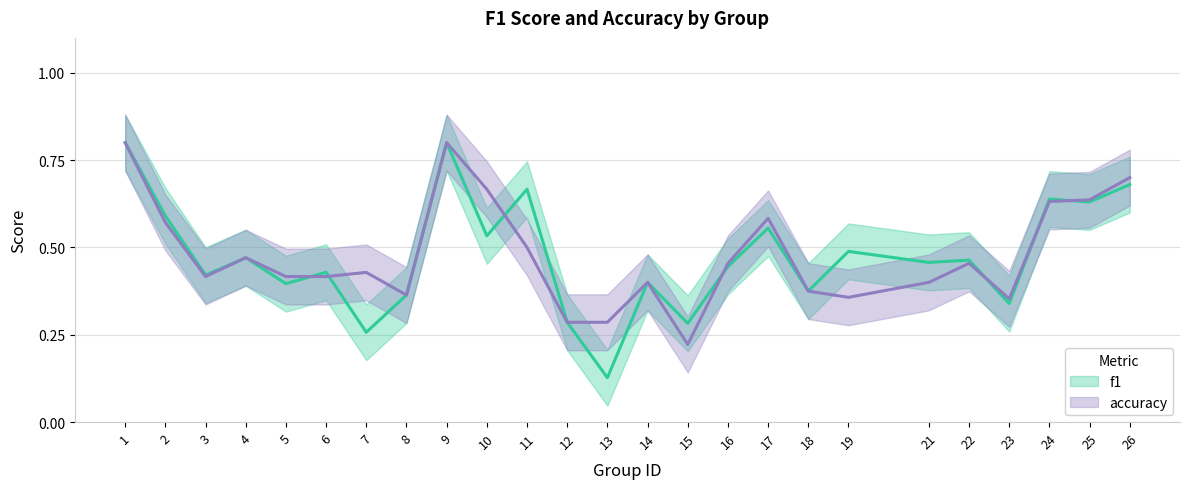

What is the value of the f1 point at the 18th from the left?

0.4